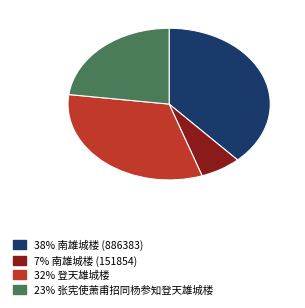

Is there any slice that represents more than half of the pie?

No